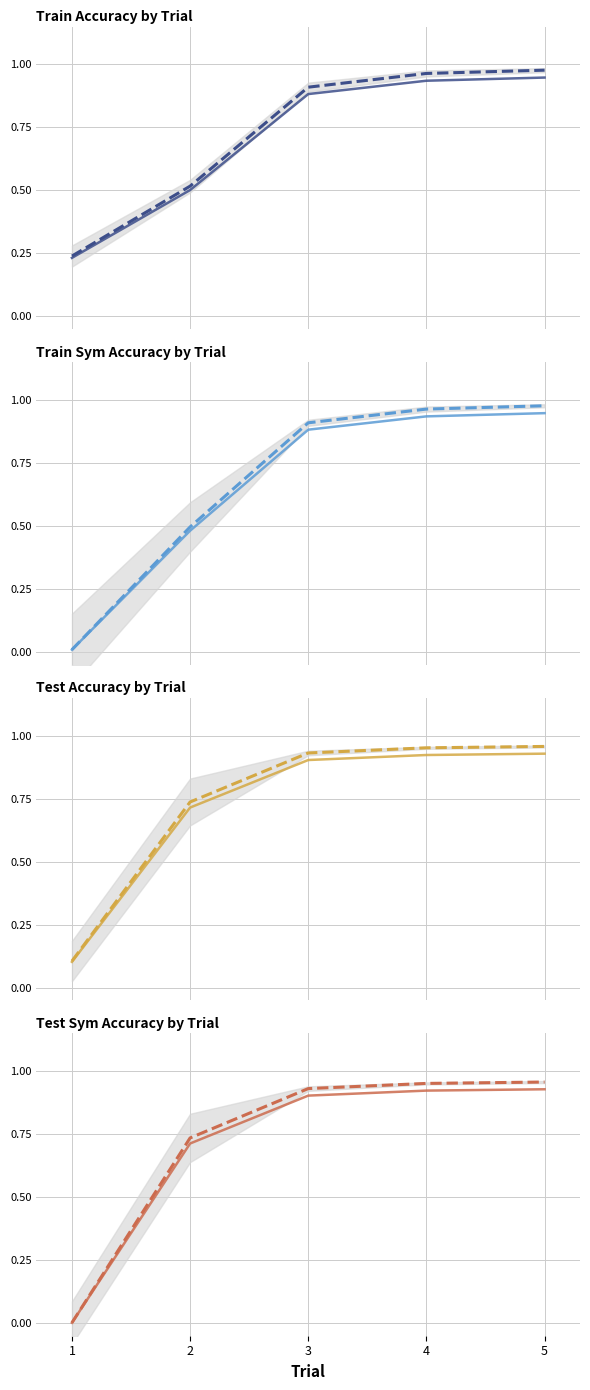

Which category has the lowest value in the train_sym_acc series?

1